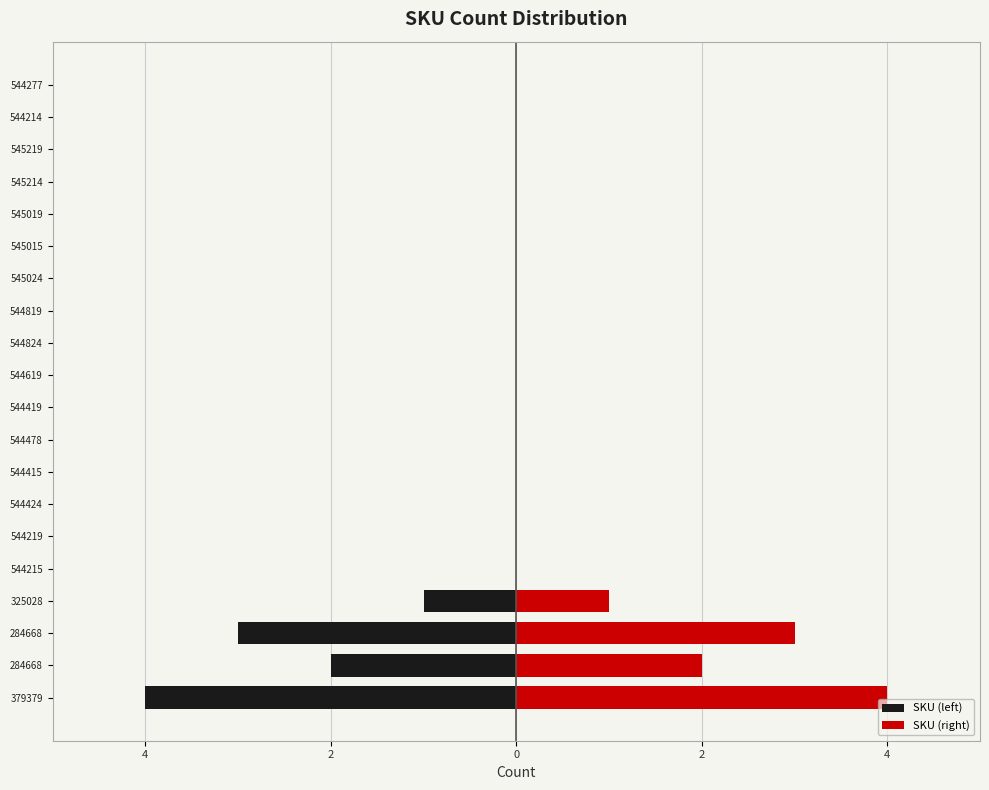

How many data points in SKU (left) are less than 0?

4